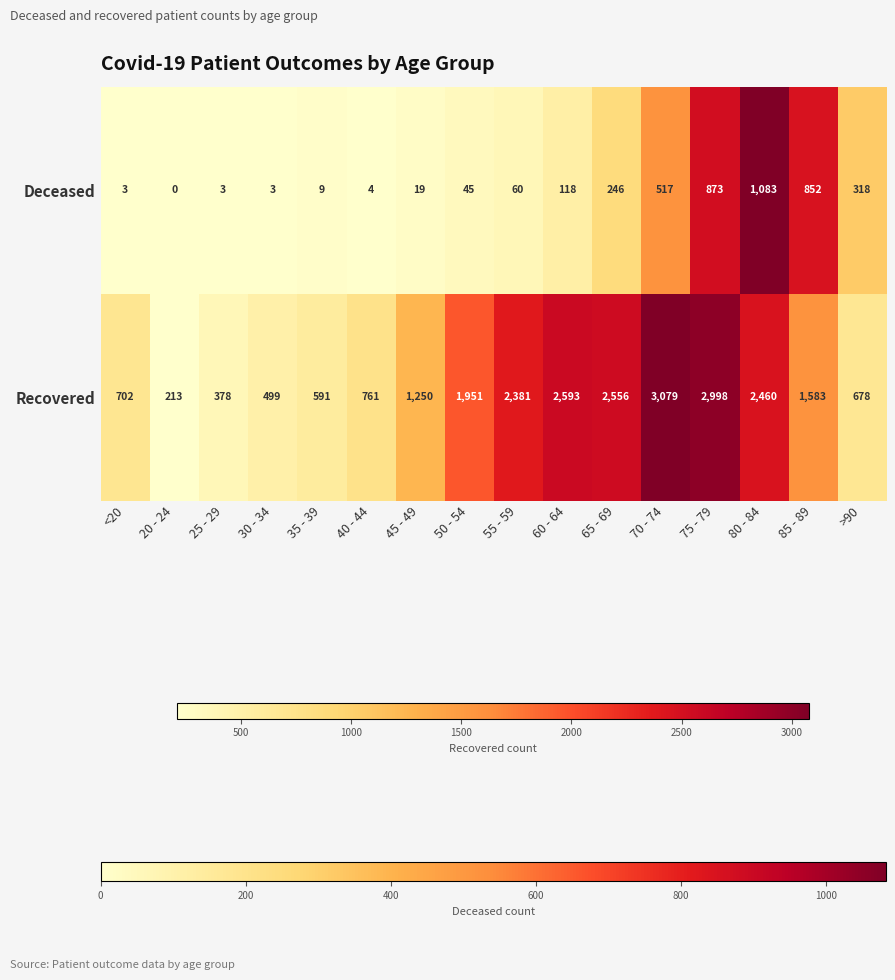

At 50 - 54, list the series in order from smallest to largest.

Deceased, Recovered